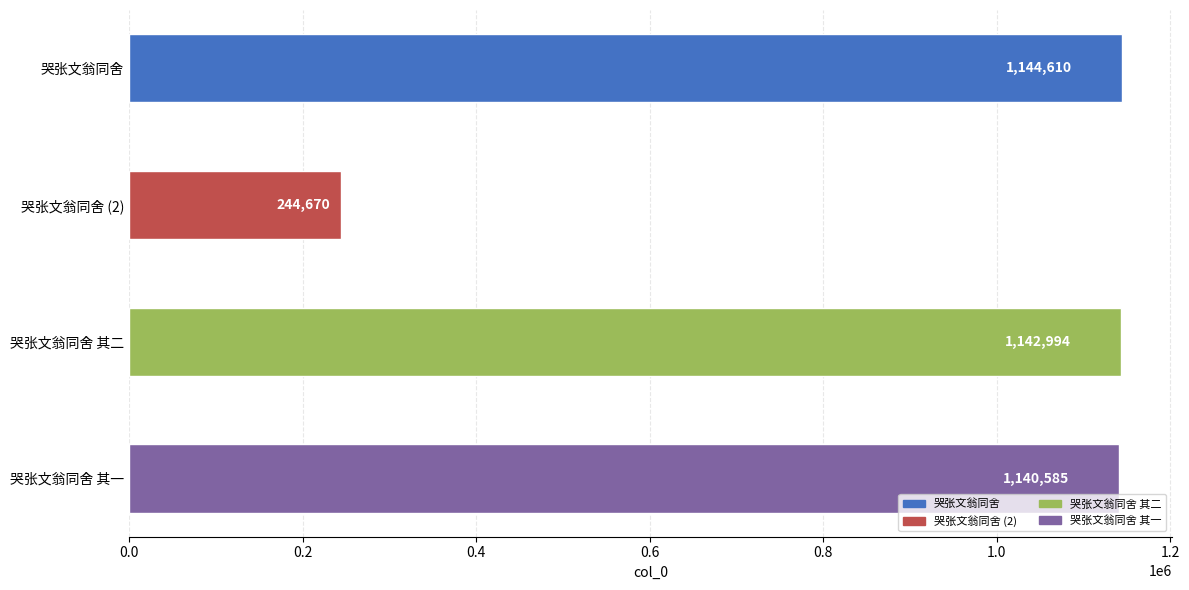

What is the difference between the maximum and minimum values?

899940